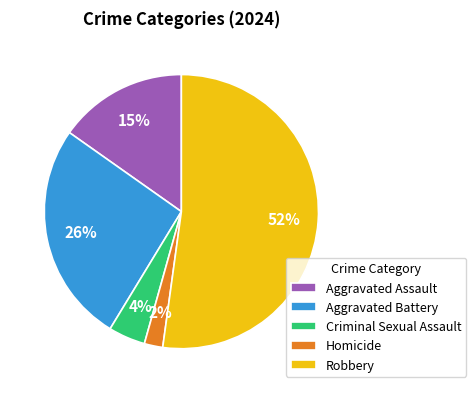

How many segments does this pie chart have?

5